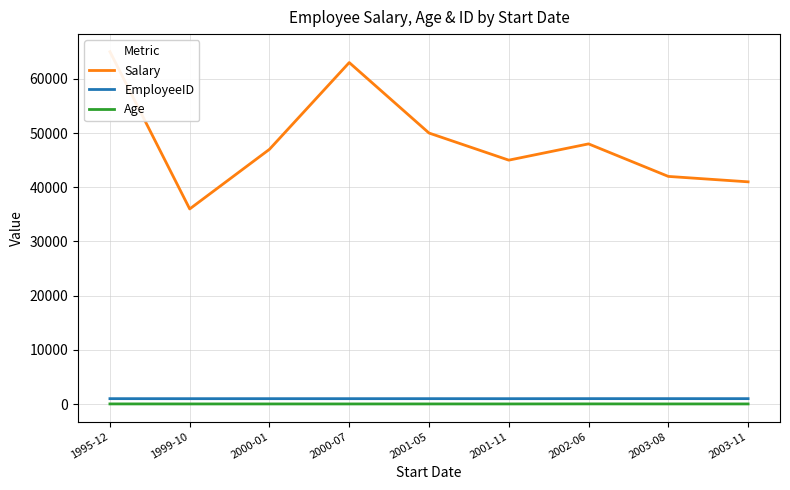

Rank the categories by Age value from highest to lowest.

2002-06, 1995-12, 2001-05, 2003-11, 2000-01, 2003-08, 1999-10, 2001-11, 2000-07